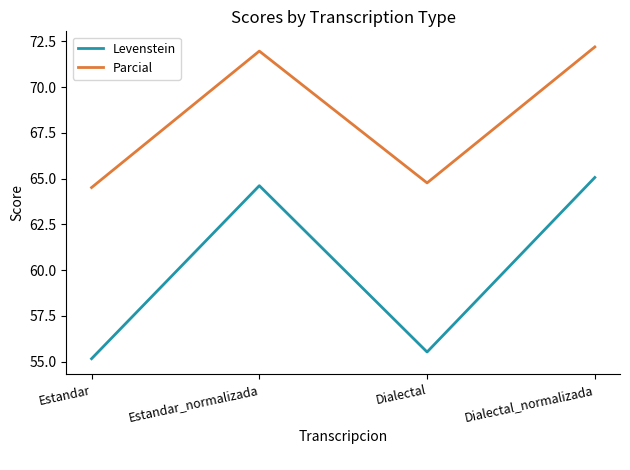

How many interior local peaks does the Levenstein series have?

1